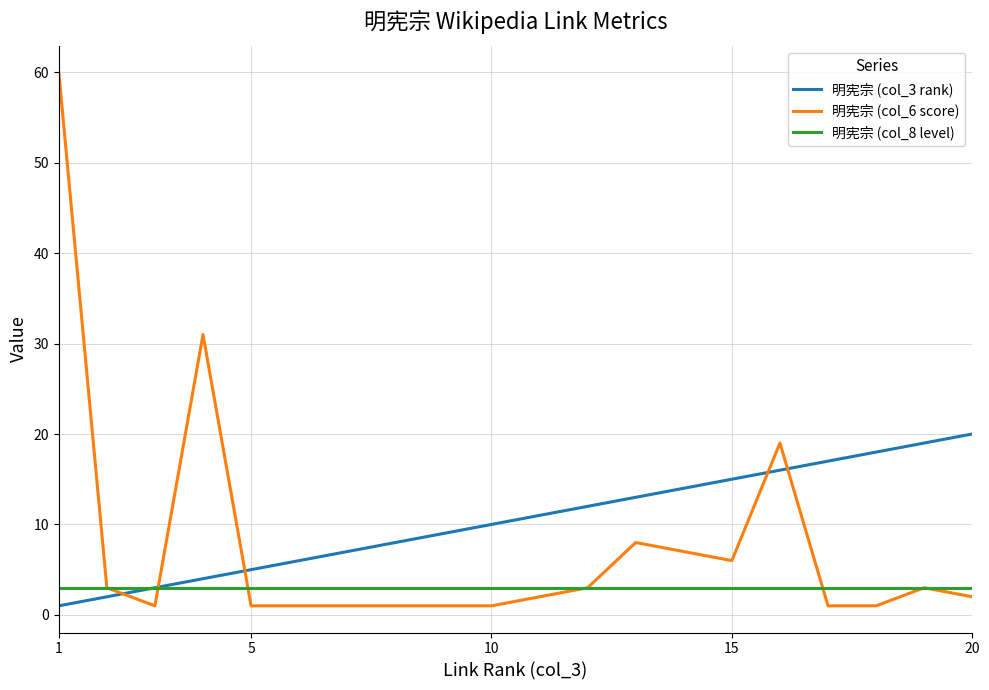

True or false: 明宪宗 (col_6 score) and 明宪宗 (col_3 rank) cross at least once.

True